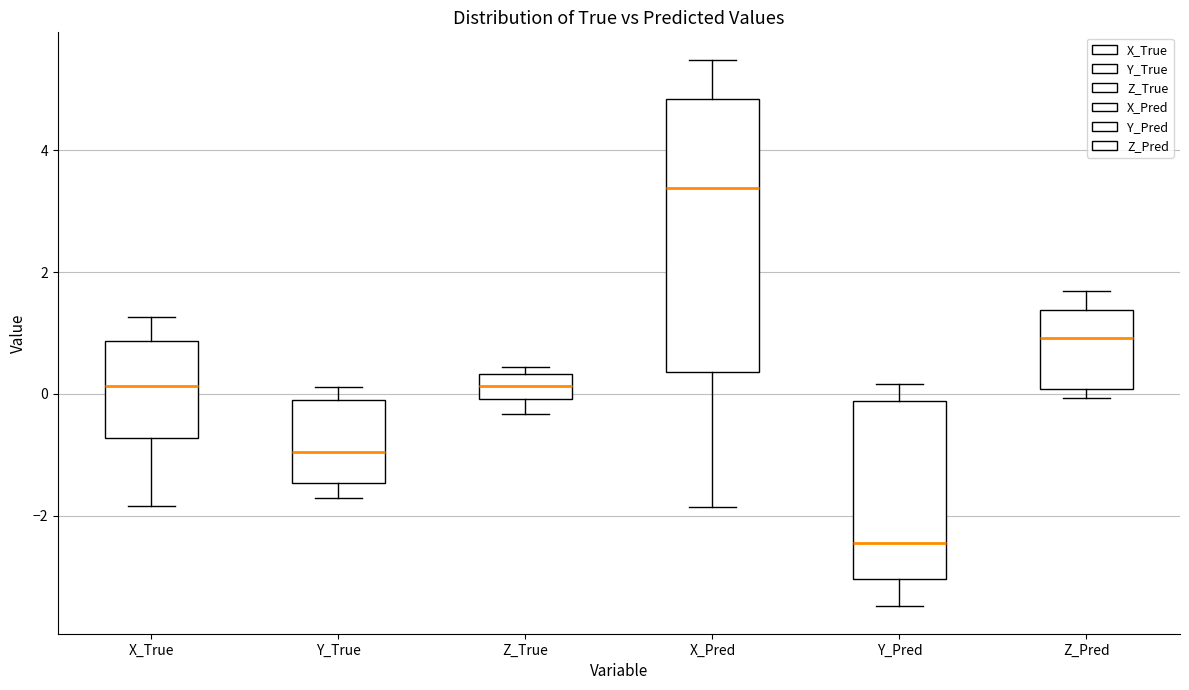

Which box is the tallest, from its lower edge to its upper edge?

X_Pred